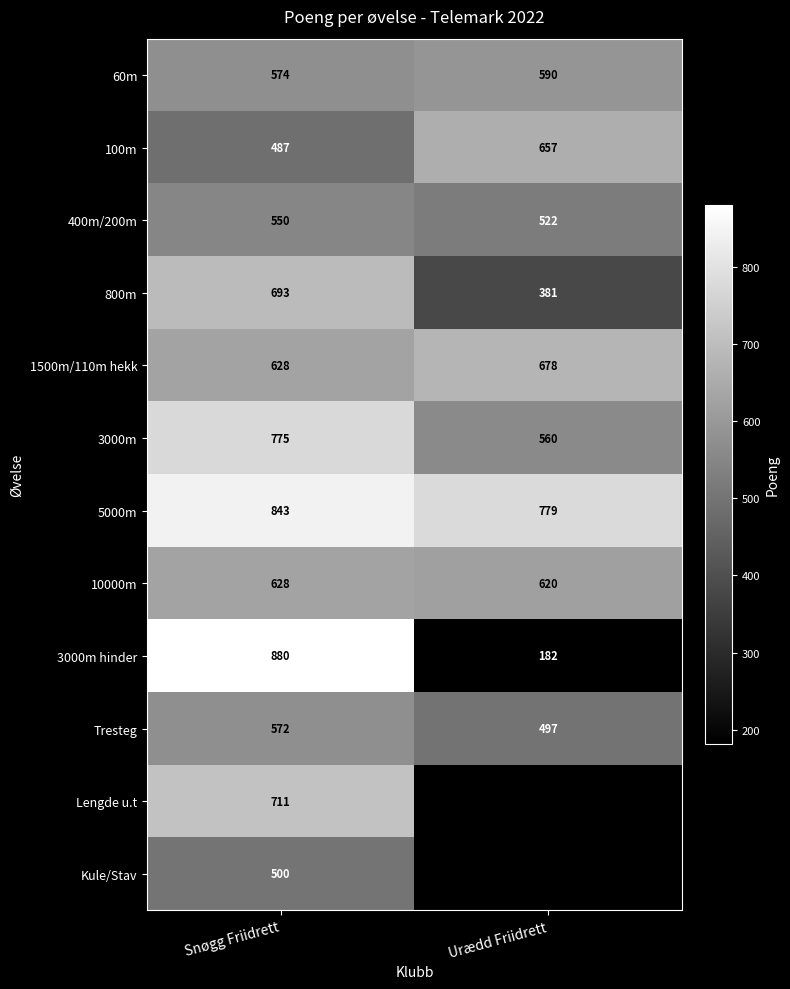

How many values in the 1500m/110m hekk series are below 678?

1